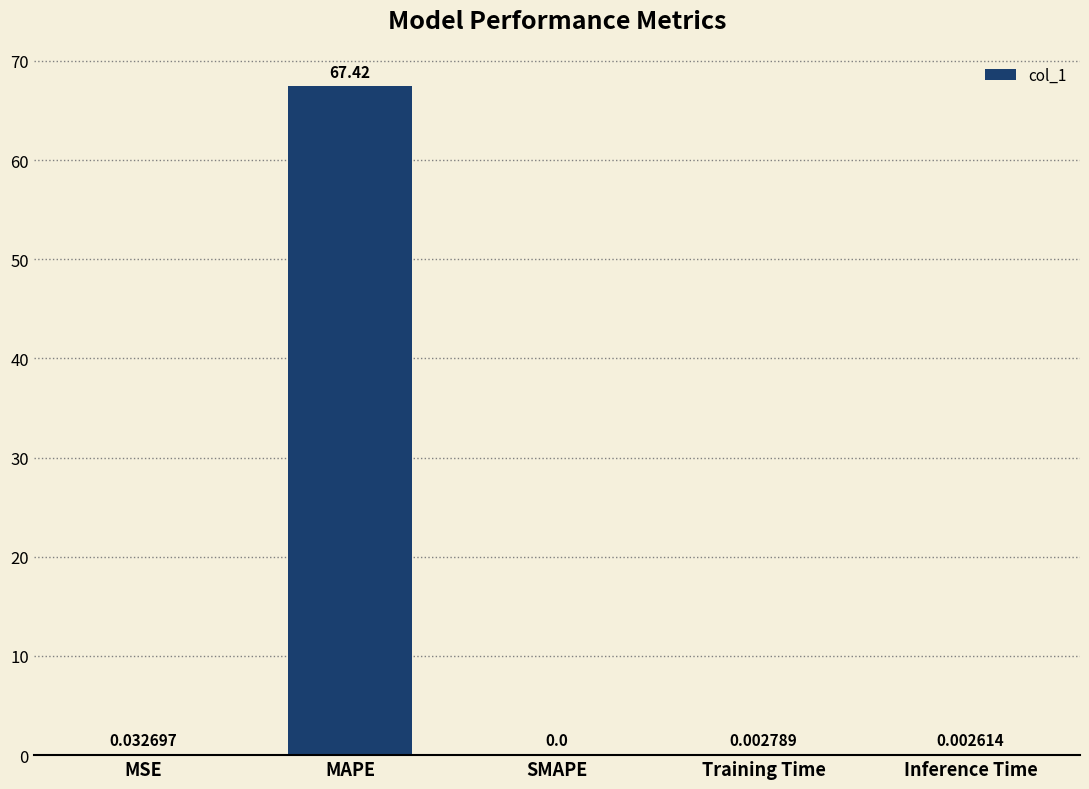

At which label is the value closest to 33?

MSE